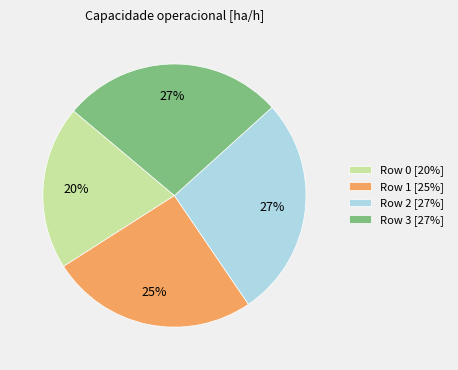

How many segments does this pie chart have?

4